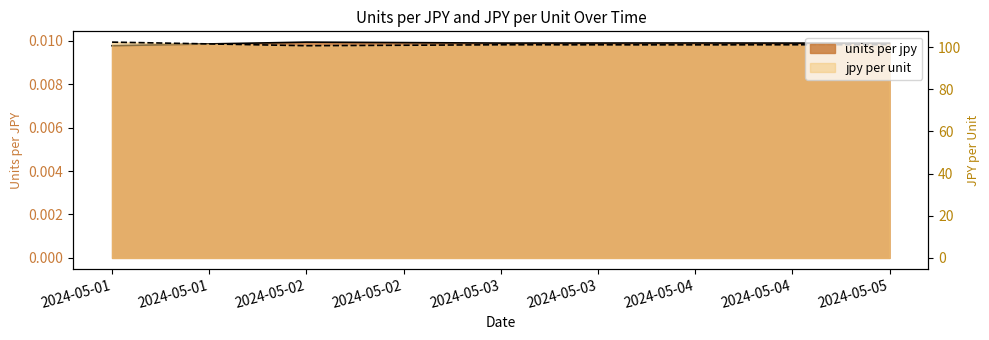

At how many categories does at least one series exceed 61?

5